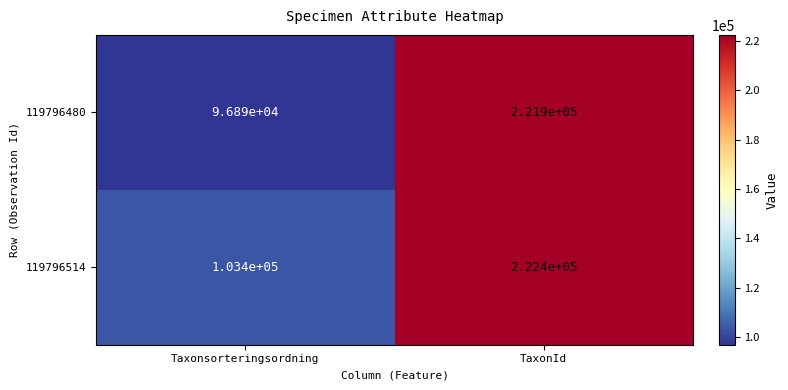

What is the maximum value shown in the chart?

222400